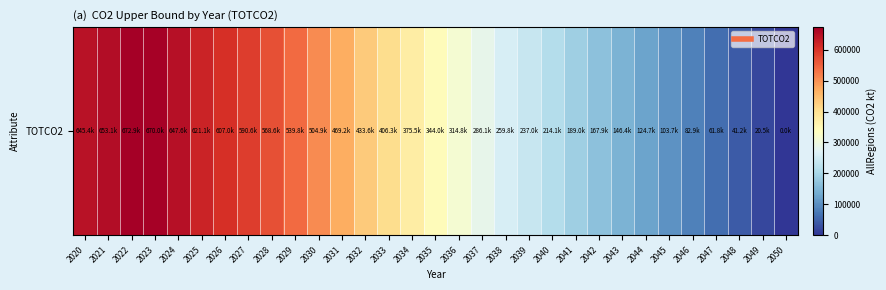

Reading left to right, what are all the values shown in this chart?

2020=645400.5	2021=653125.1	2022=672924.5	2023=670001.0	2024=647597.6	2025=621098.6	2026=606958.5	2027=590565.9	2028=568648.5	2029=539814.4	2030=504891.0	2031=469218.0	2032=433598.6	2033=406307.2	2034=375490.4	2035=344000.3	2036=314759.9	2037=286085.8	2038=259815.5	2039=236985.1	2040=214110.5	2041=188998.7	2042=167868.3	2043=146428.9	2044=124693.1	2045=103677.7	2046=82852.5	2047=61760.8	2048=41164.9	2049=20516.2	2050=0.0